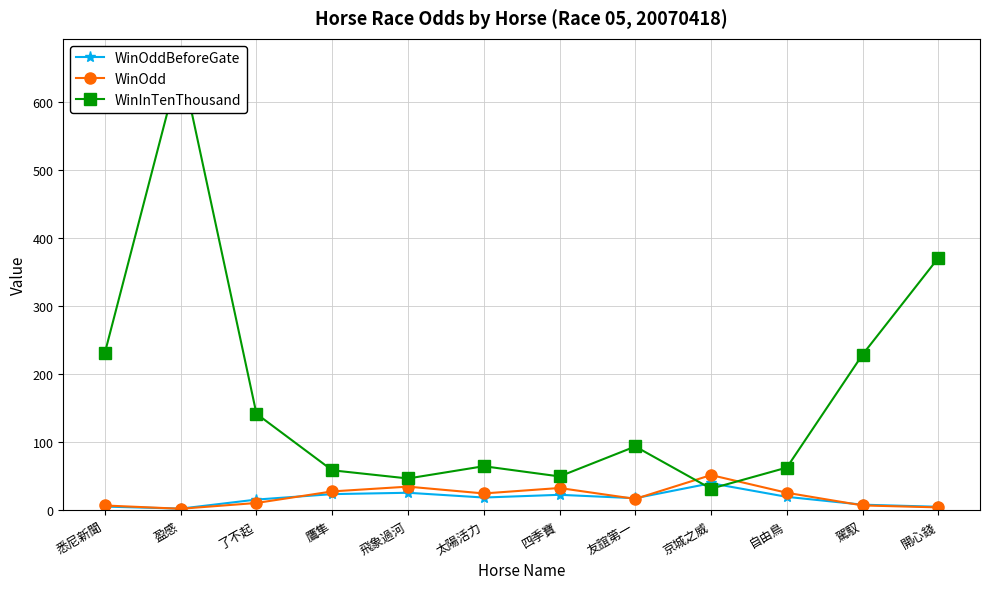

How many distinct data groups are displayed?

3